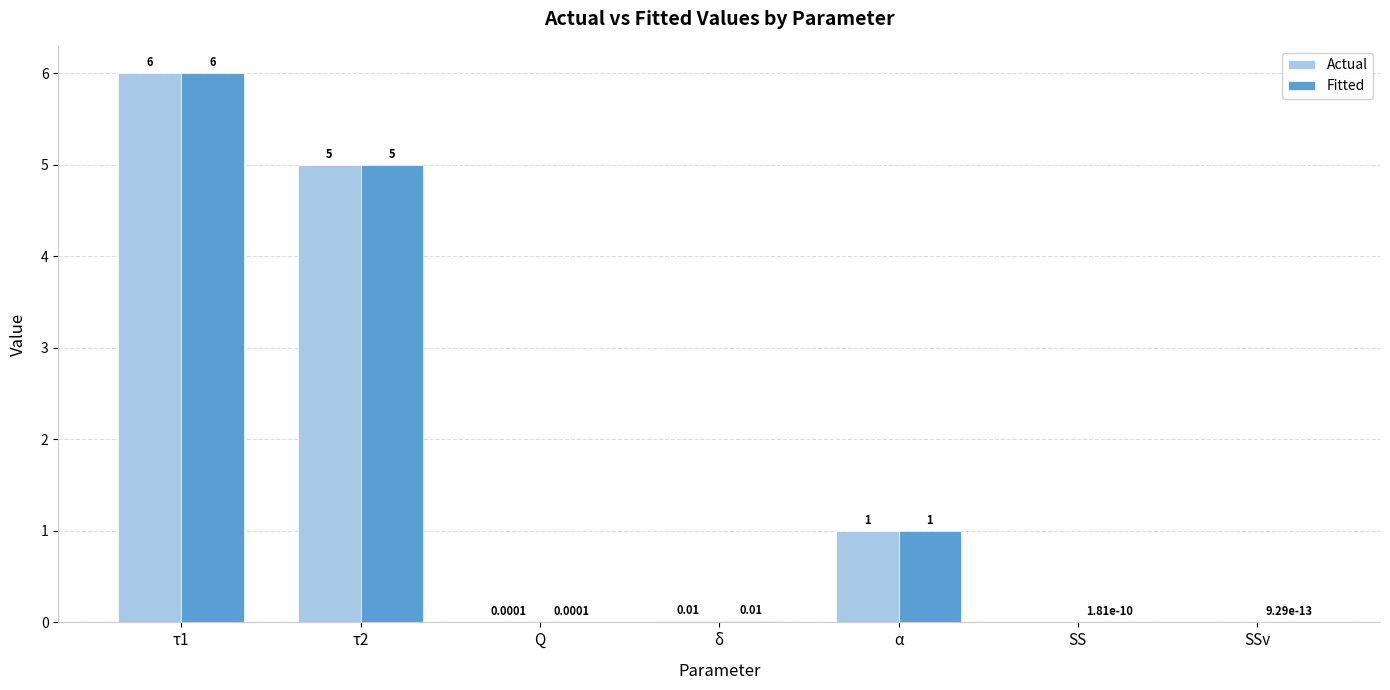

How many groups of bars are there?

7